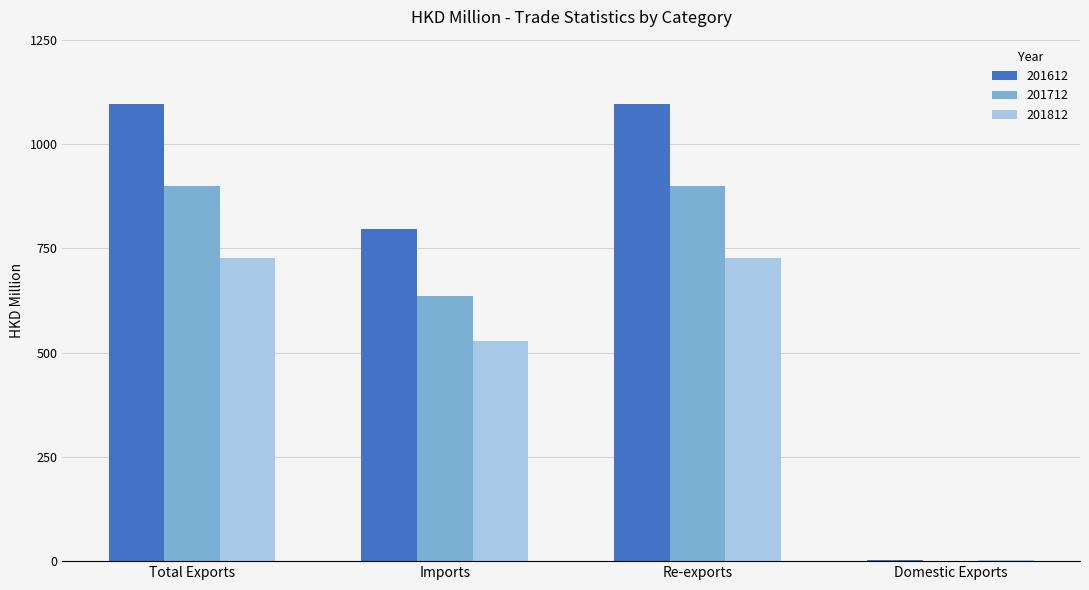

What is the maximum value for 201812?

727.4